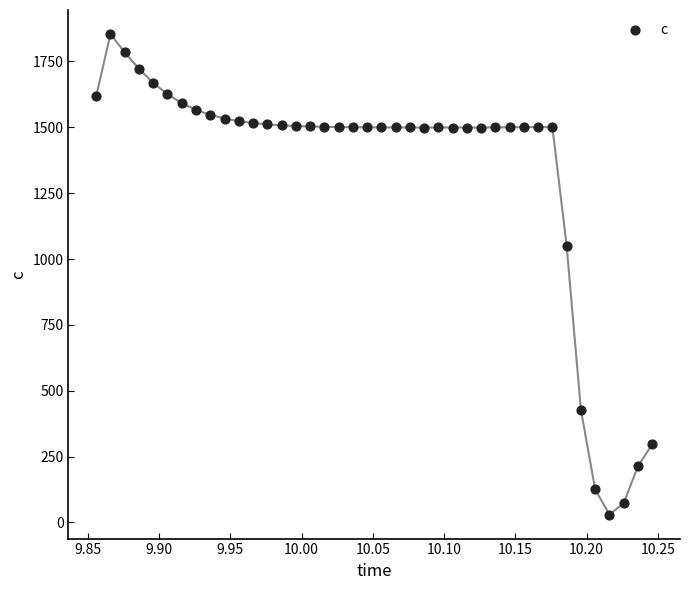

What is the range of Y values (max minus min)?

1824.6